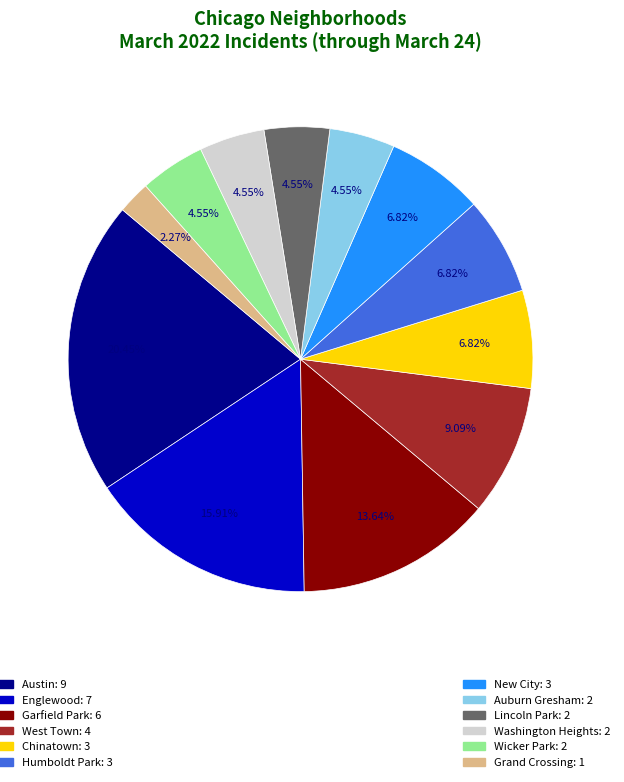

Is there any slice that represents more than half of the pie?

No